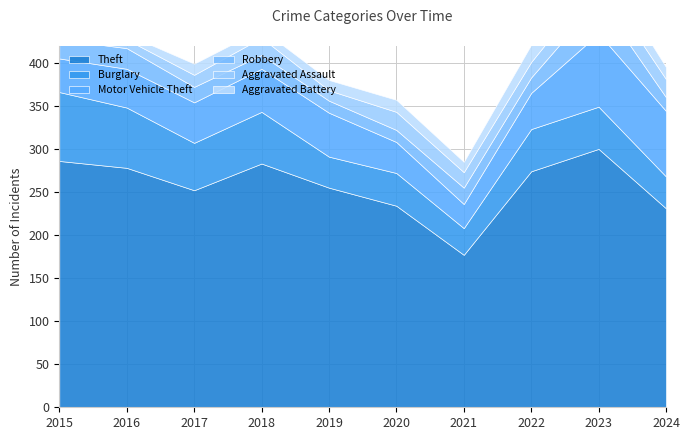

What is the value of the Aggravated Battery point at the 3rd from the left?

13